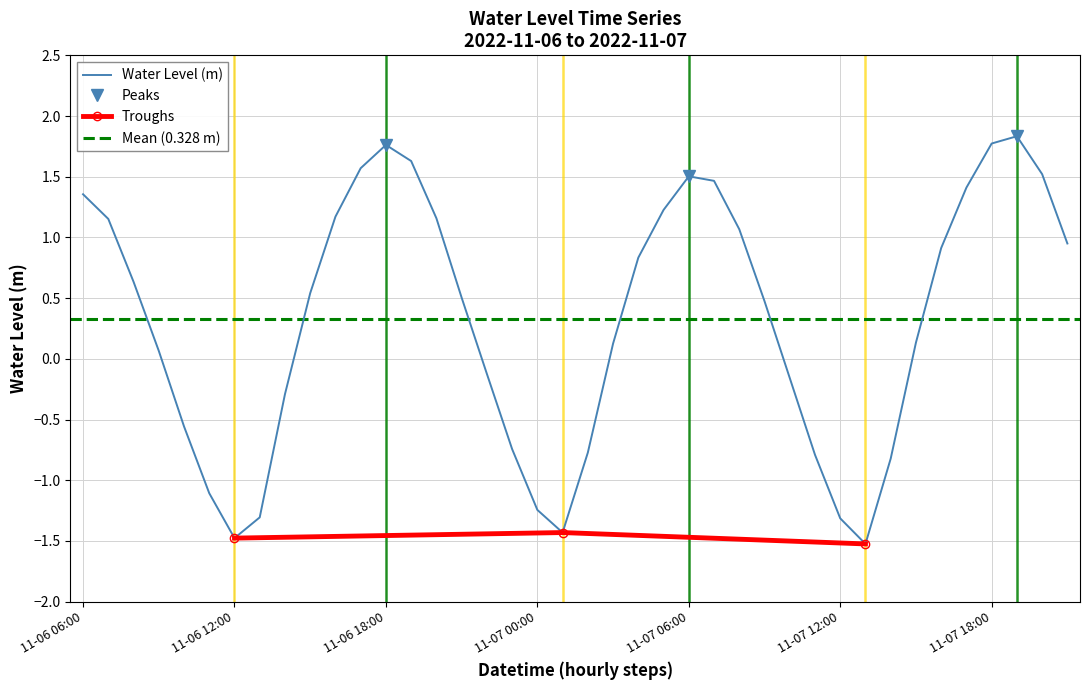

What is the difference between the maximum and minimum values?

3.4